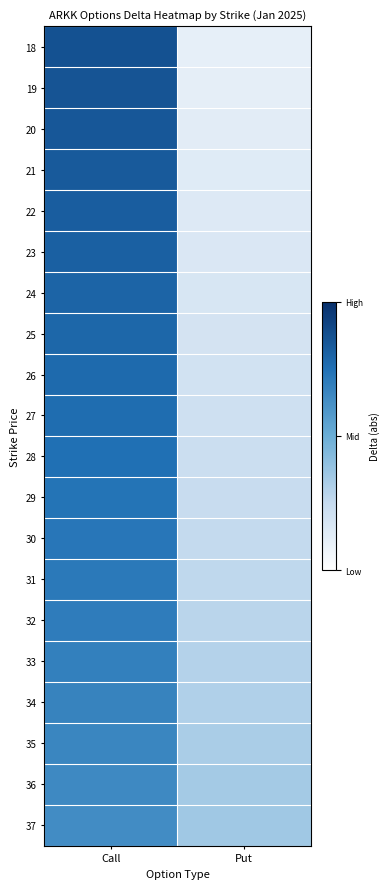

What is the spread (max minus min) of values at Call?

0.2